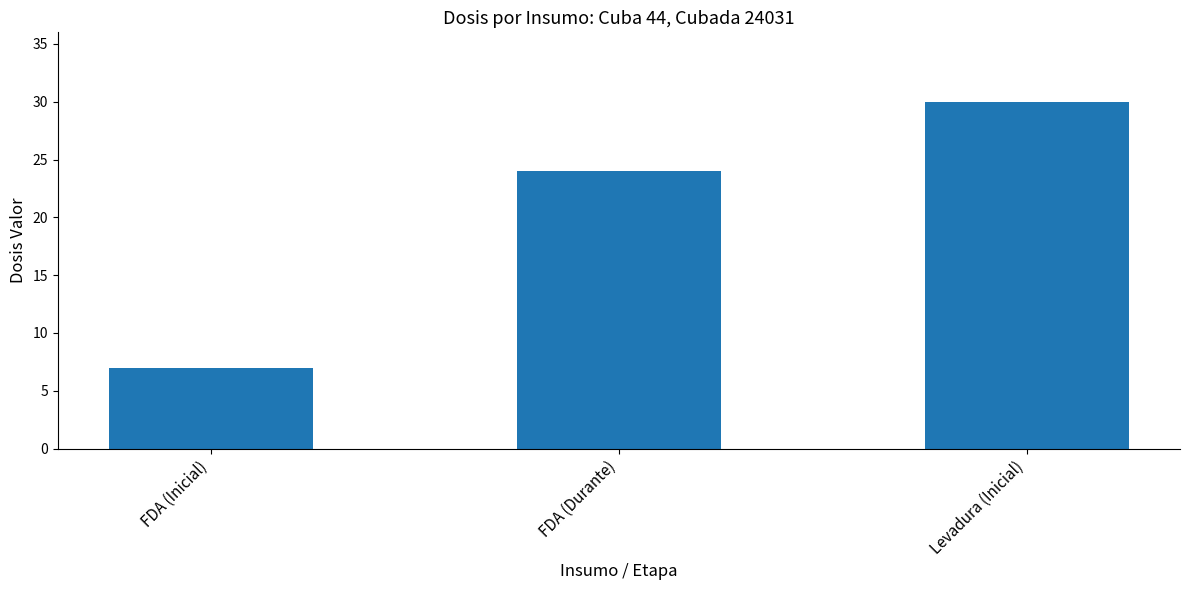

What is the change in value from FDA (Inicial) to FDA (Durante)?

+17